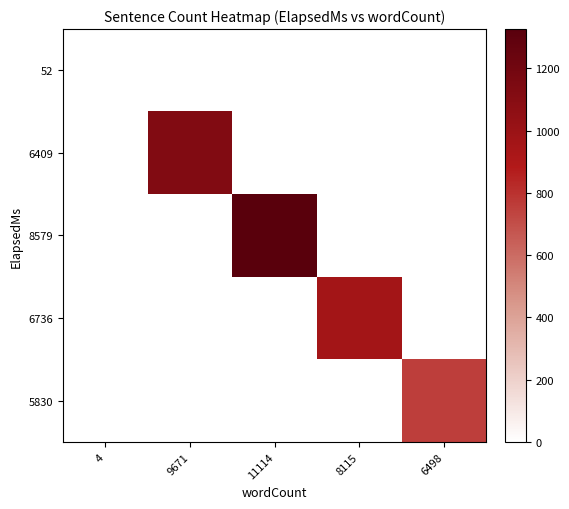

Reading left to right, extract all data points from this chart.

52: 4=2	9671=0	11114=0	8115=0	6498=0
6409: 4=0	9671=1129	11114=0	8115=0	6498=0
8579: 4=0	9671=0	11114=1326	8115=0	6498=0
6736: 4=0	9671=0	11114=0	8115=956	6498=0
5830: 4=0	9671=0	11114=0	8115=0	6498=754